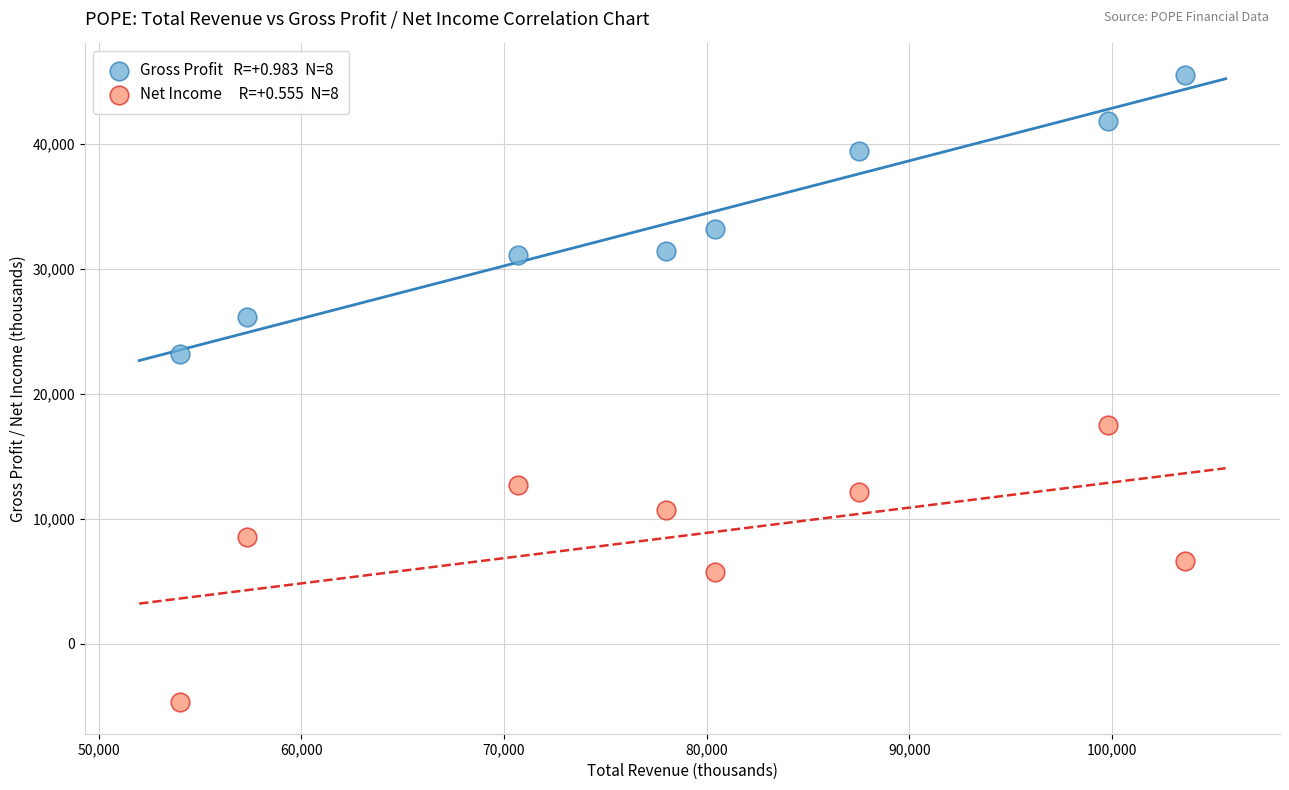

Across all data points, what is the range of X values (max minus min)?

49600